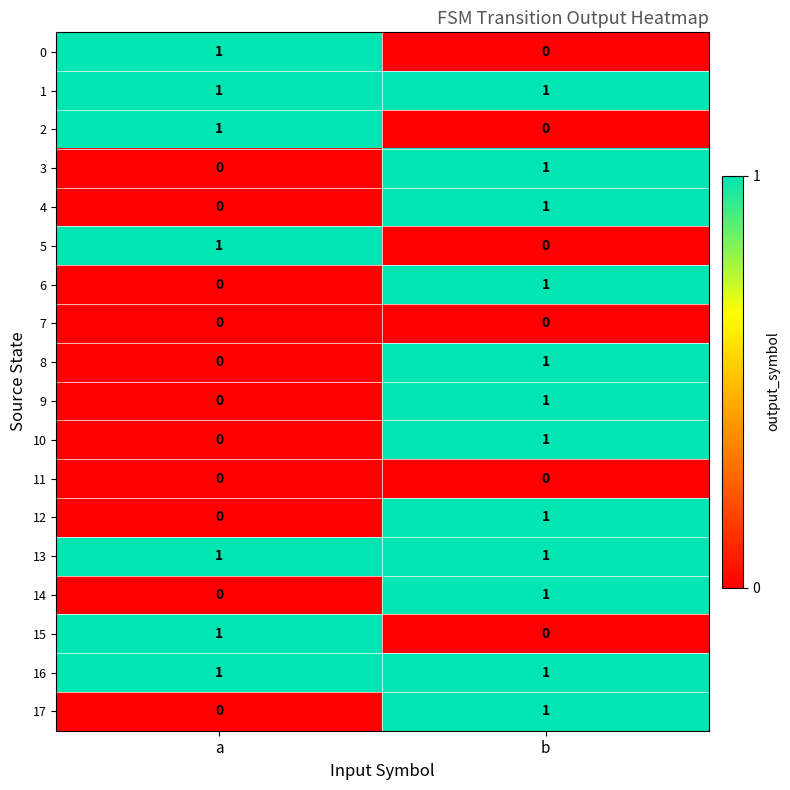

What is the total value across all series at a?

7